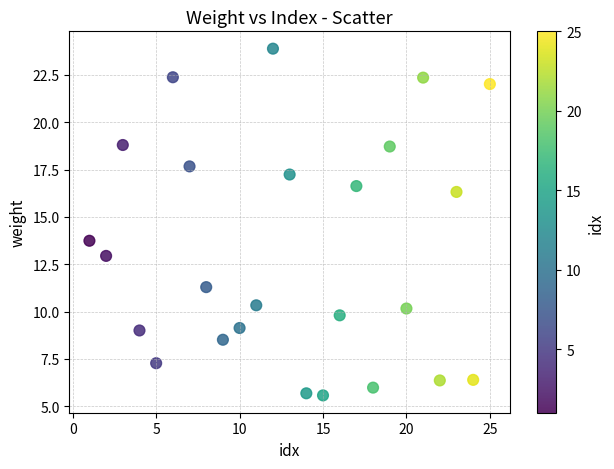

What Y value in the scatter plot is closest to 14?

13.7